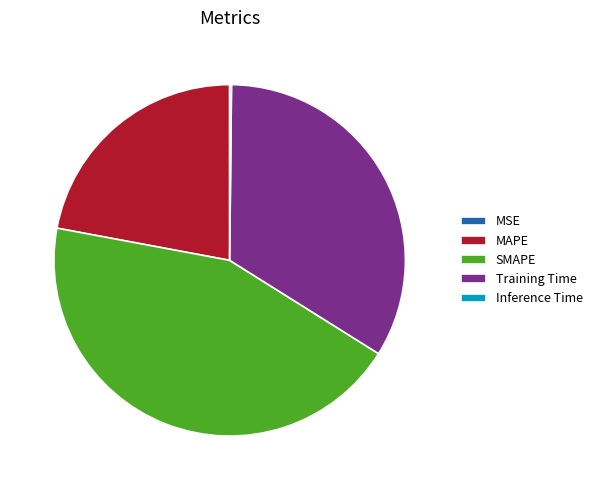

True or false: MAPE accounts for 22% of the total.

True